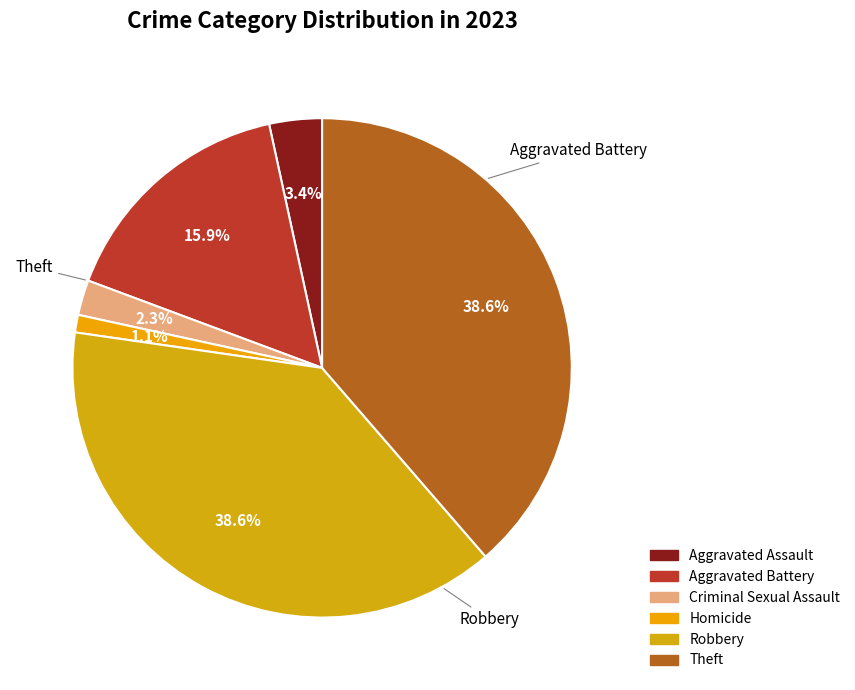

Does any single category account for the majority?

No